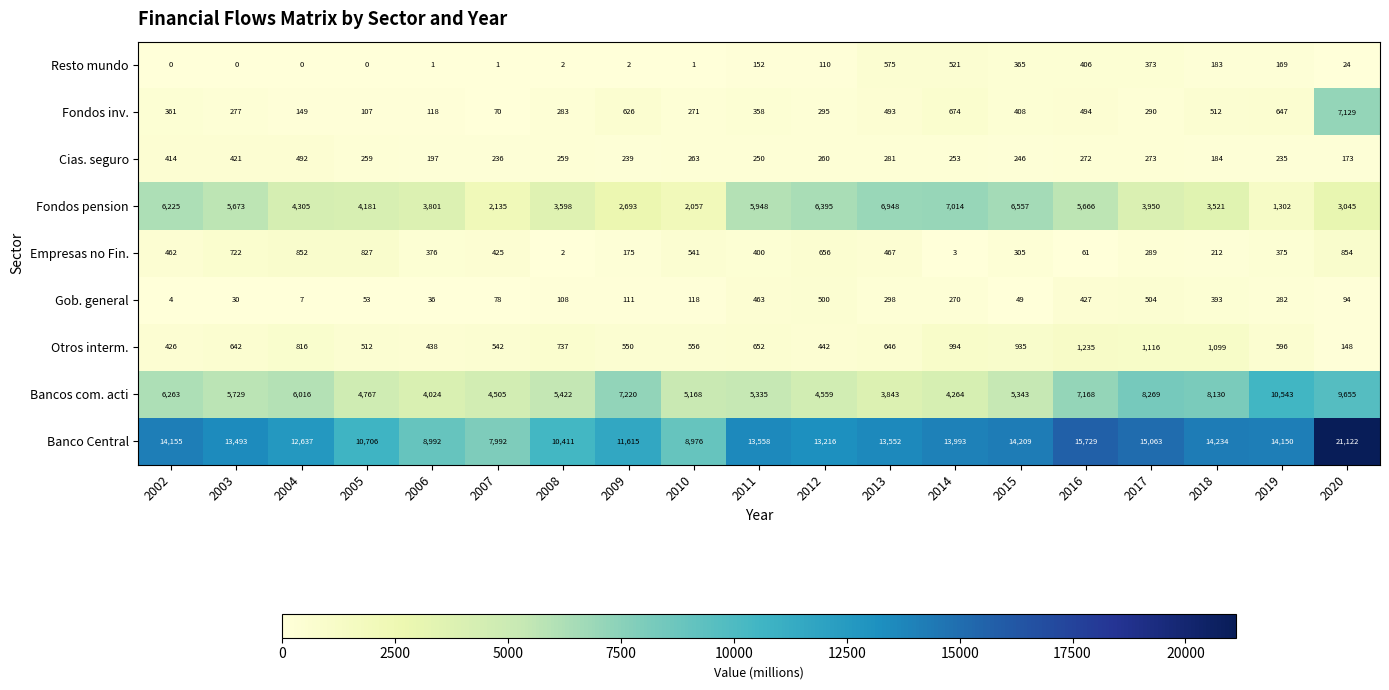

Which series has the widest spread of values?

Banco Central